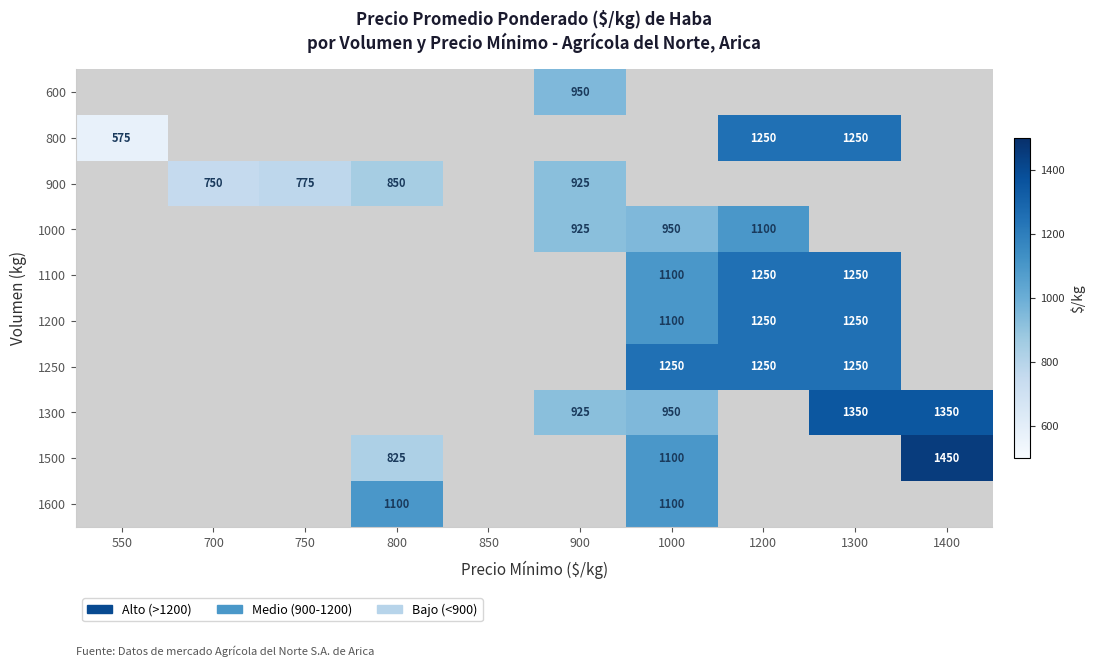

The value of 1500 at 1400 is 1450. True or false?

True